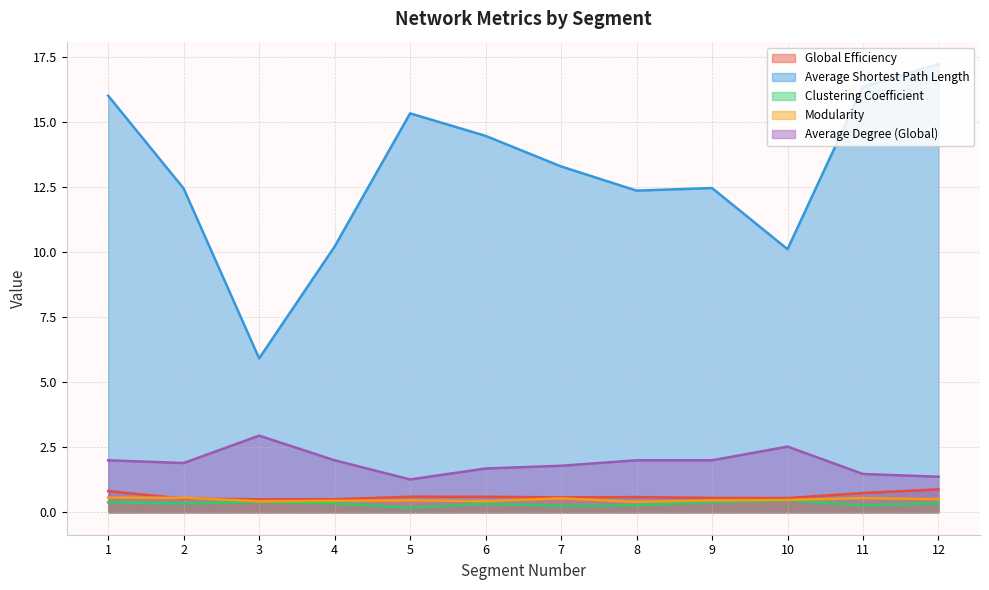

What is the total value across all series at 3?

10.2